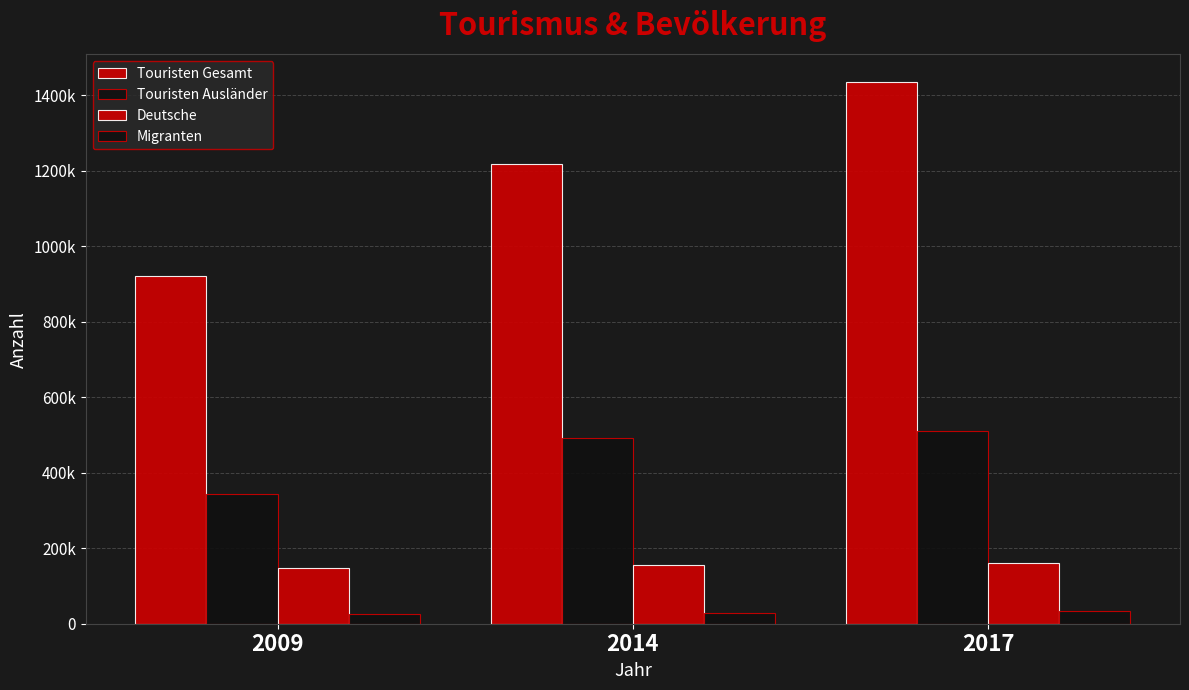

Does the chart contain any negative values?

No